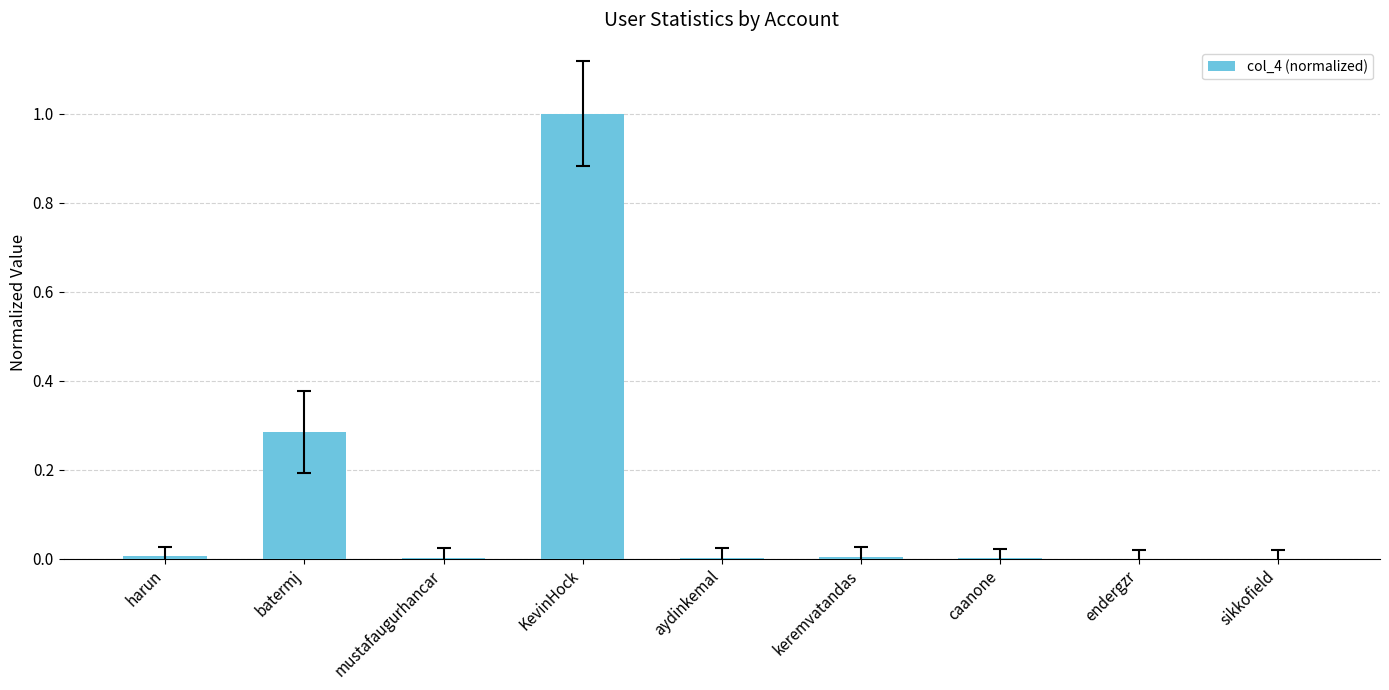

How many distinct data groups are displayed?

1